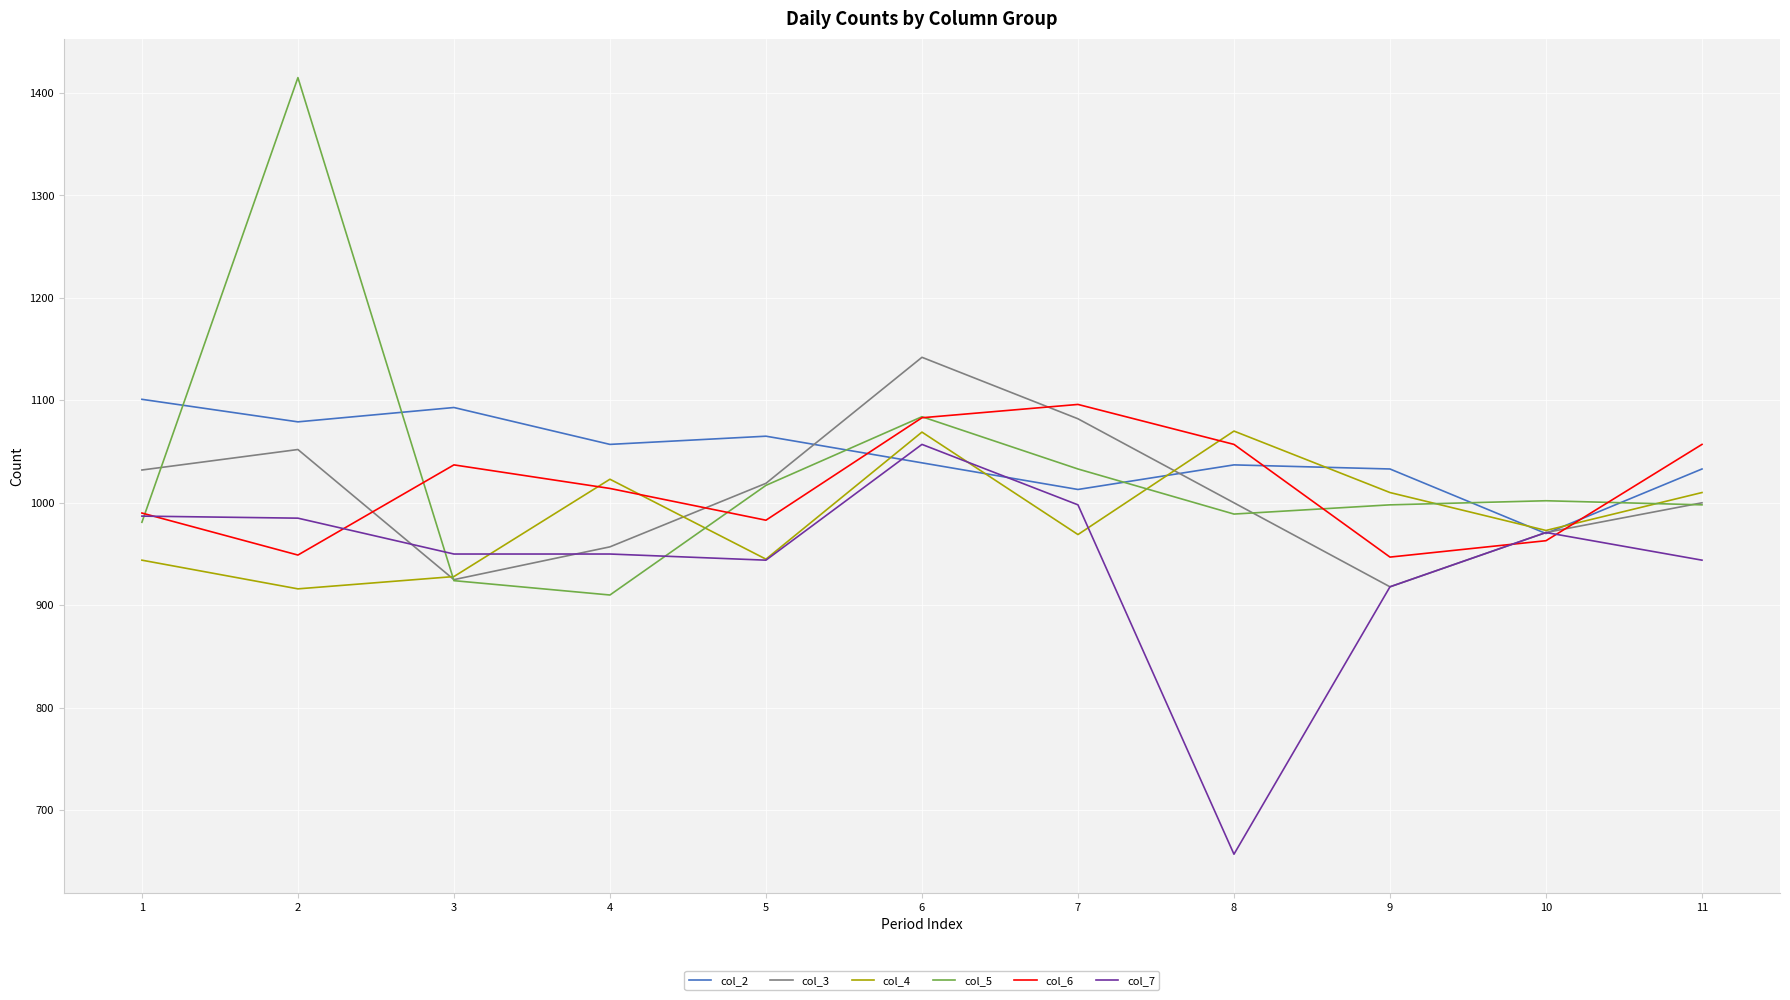

The value of col_5 at 7 is 1033. True or false?

True